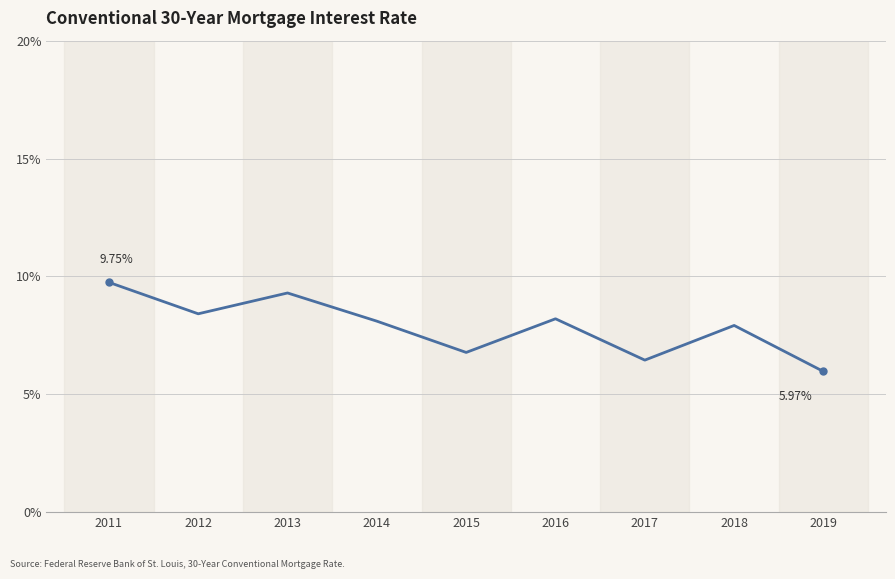

What is the maximum value shown in the chart?

9.7